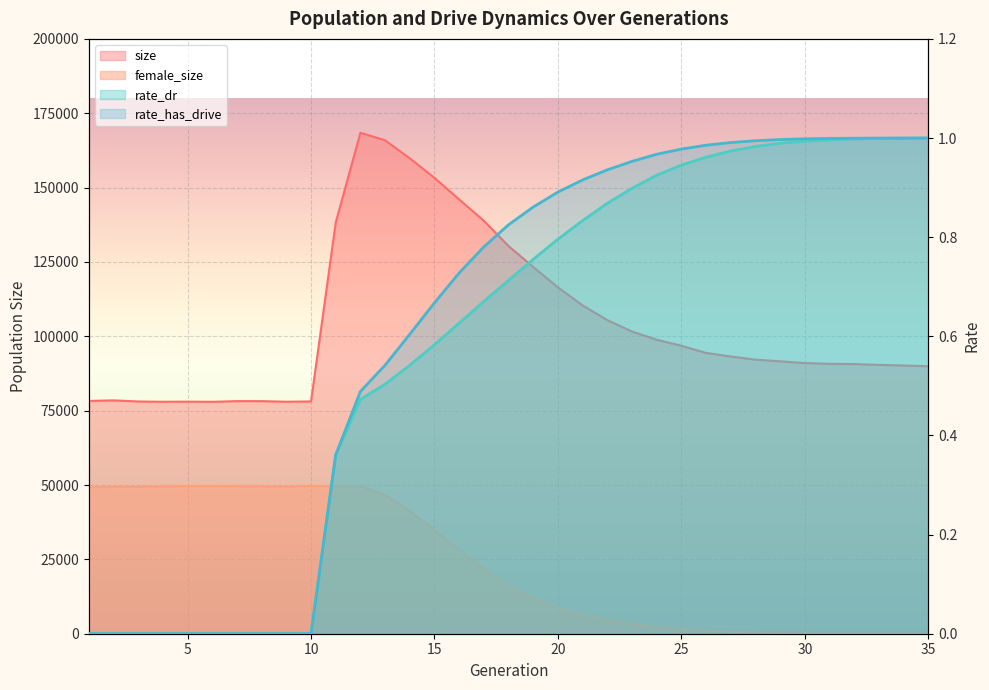

True or false: size and rate_dr cross at least once.

False